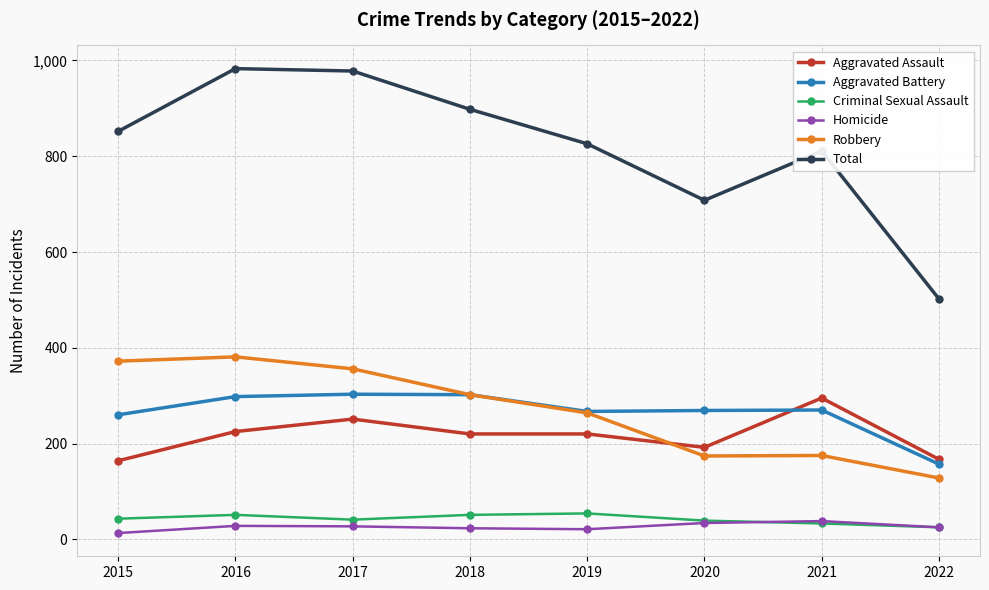

Read the Aggravated Assault value at 2019, to the nearest 5.

220